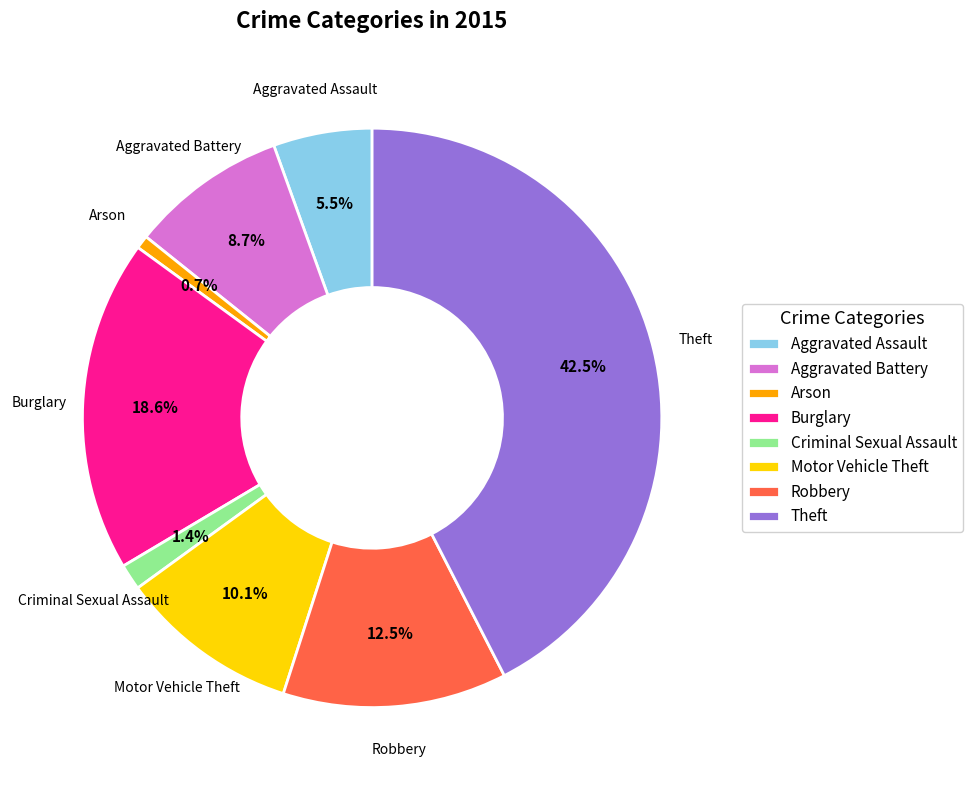

Between Aggravated Battery and Aggravated Assault, which is larger?

Aggravated Battery